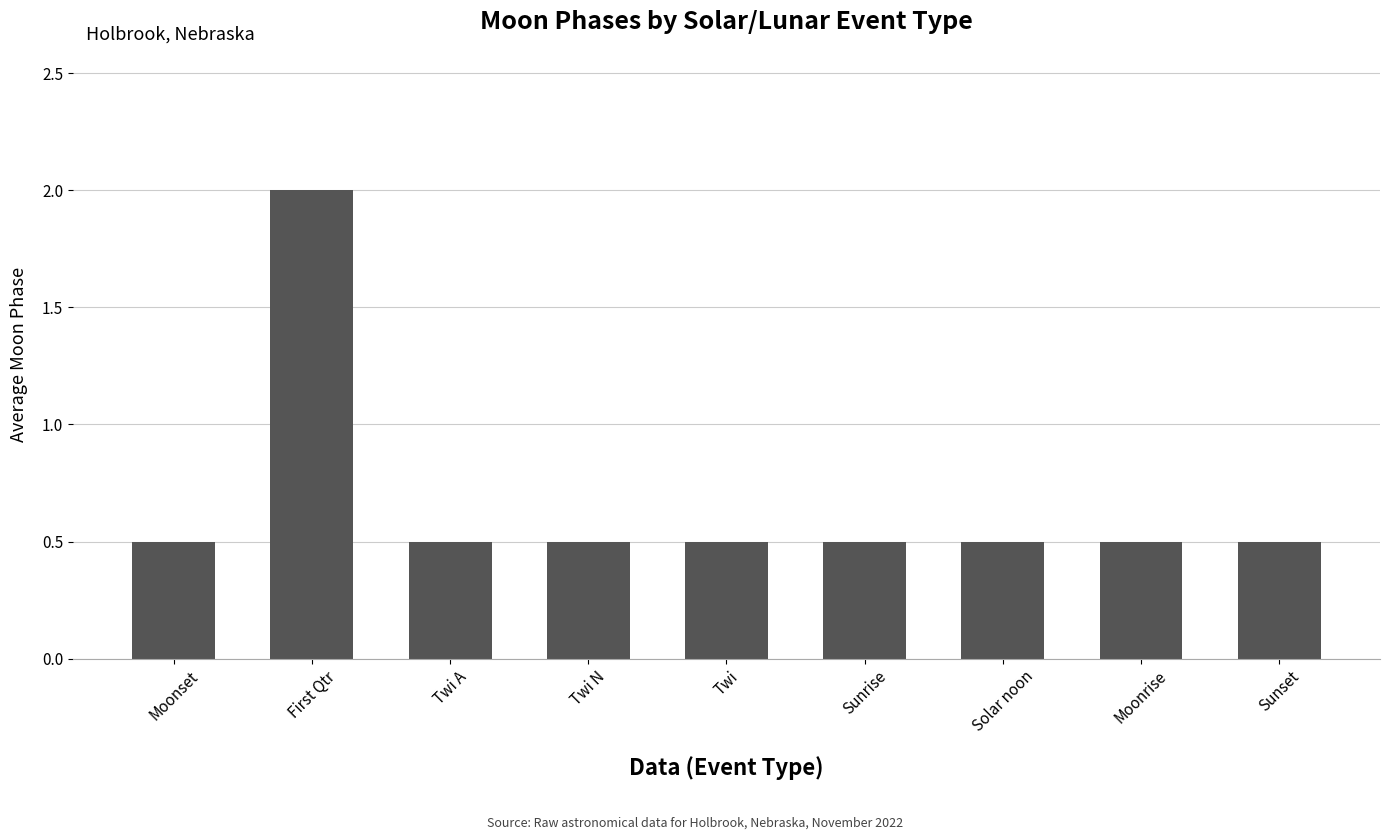

Count the number of categories in the chart.

9